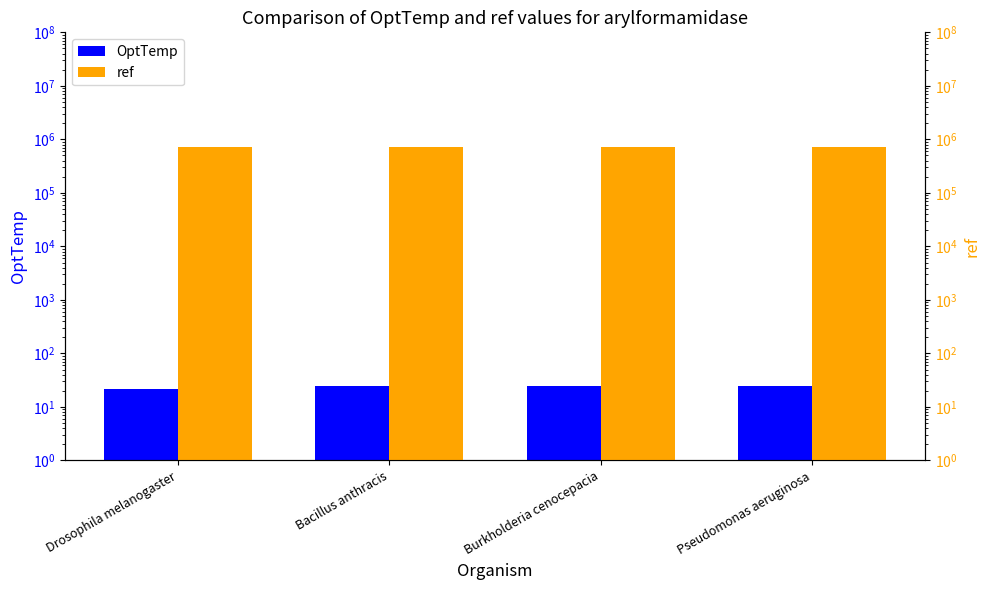

What is the highest value of the ref series?

733300